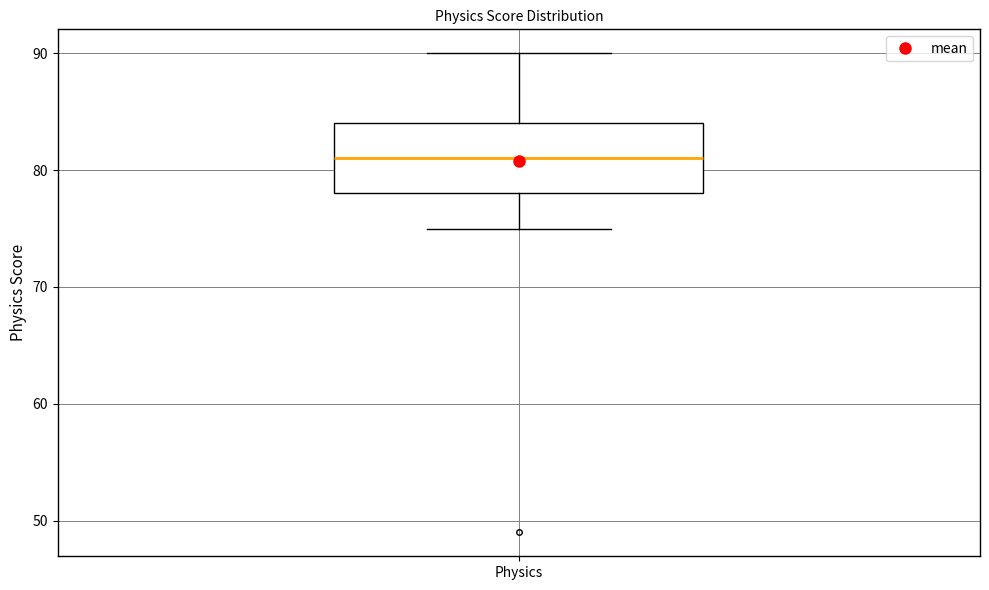

Read this box plot against the y-axis: the position of the median line, the range covered by the box, and the ends of both whiskers. The values are not printed on the chart, so give them approximately, as read against the axis.

median 81, box 78 to 84, whiskers 75 to 90